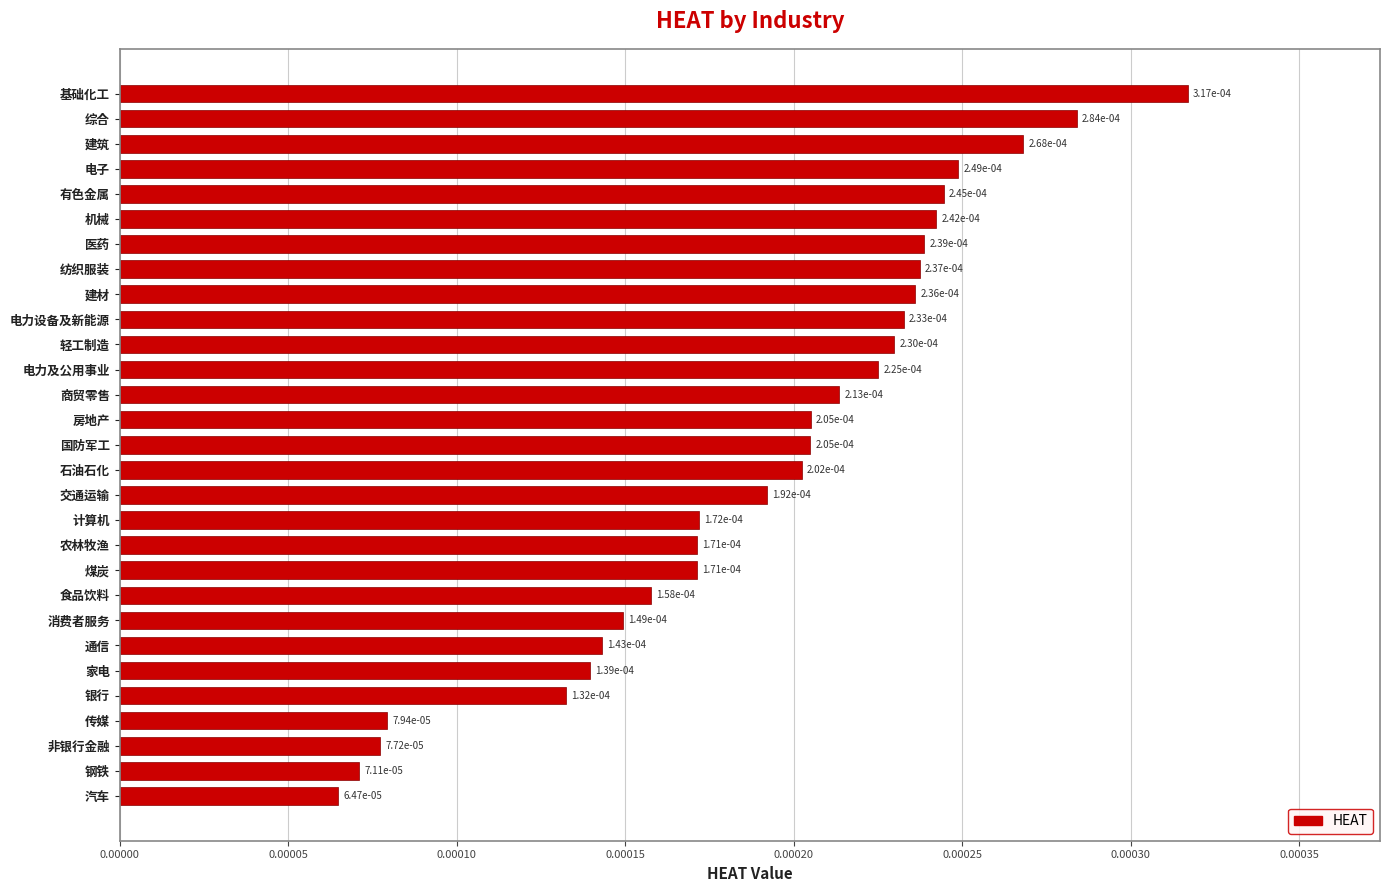

What is the label of the 11th bar from the bottom?

农林牧渔